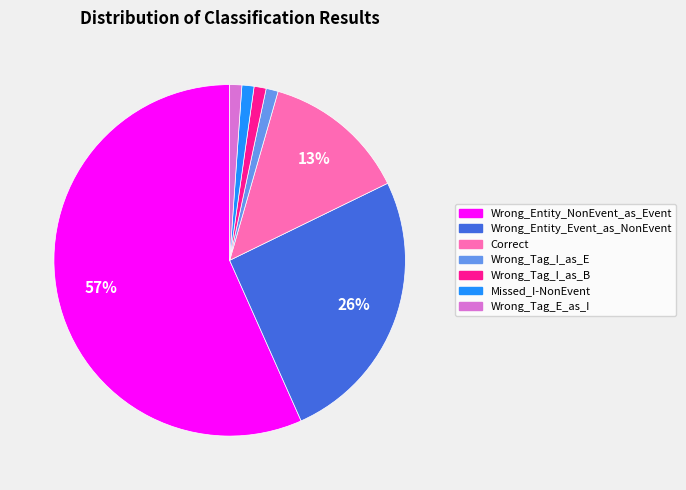

To the nearest percent, what portion does Wrong_Tag_E_as_I represent?

1%